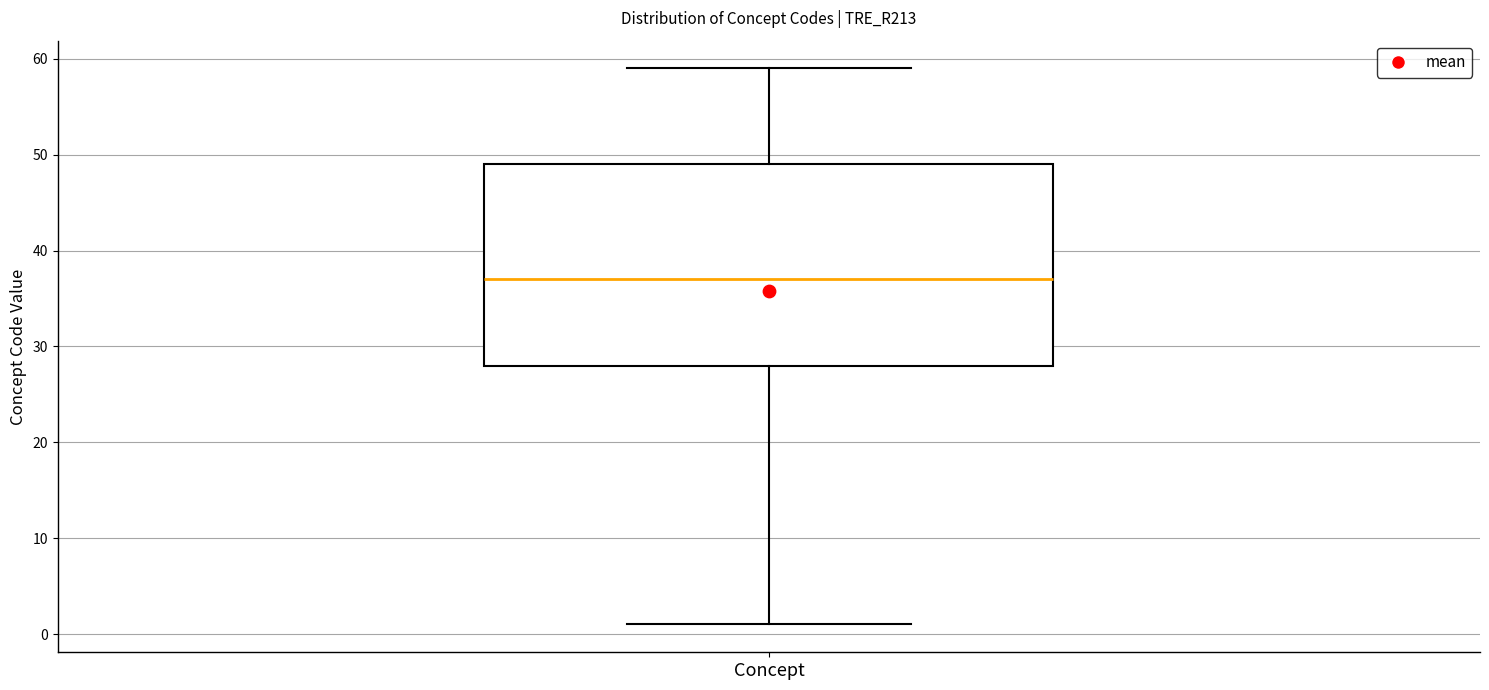

Where does the upper whisker of the box for Concept end on the y-axis? The values are not printed on the chart, so give them approximately, as read against the axis.

59